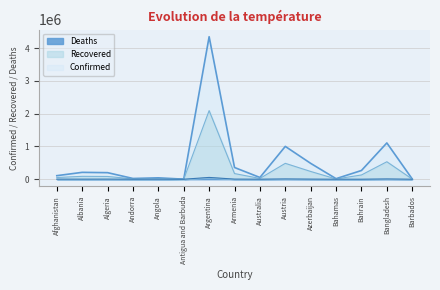

Between Barbados and Armenia, which is larger?

Armenia